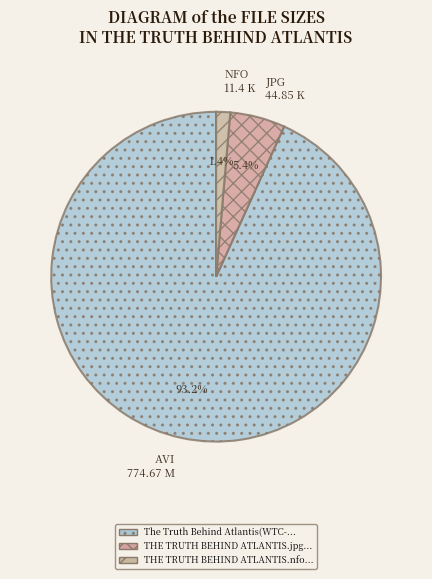

Which has a higher value, NFO 11.4 K or JPG 44.85 K?

JPG 44.85 K